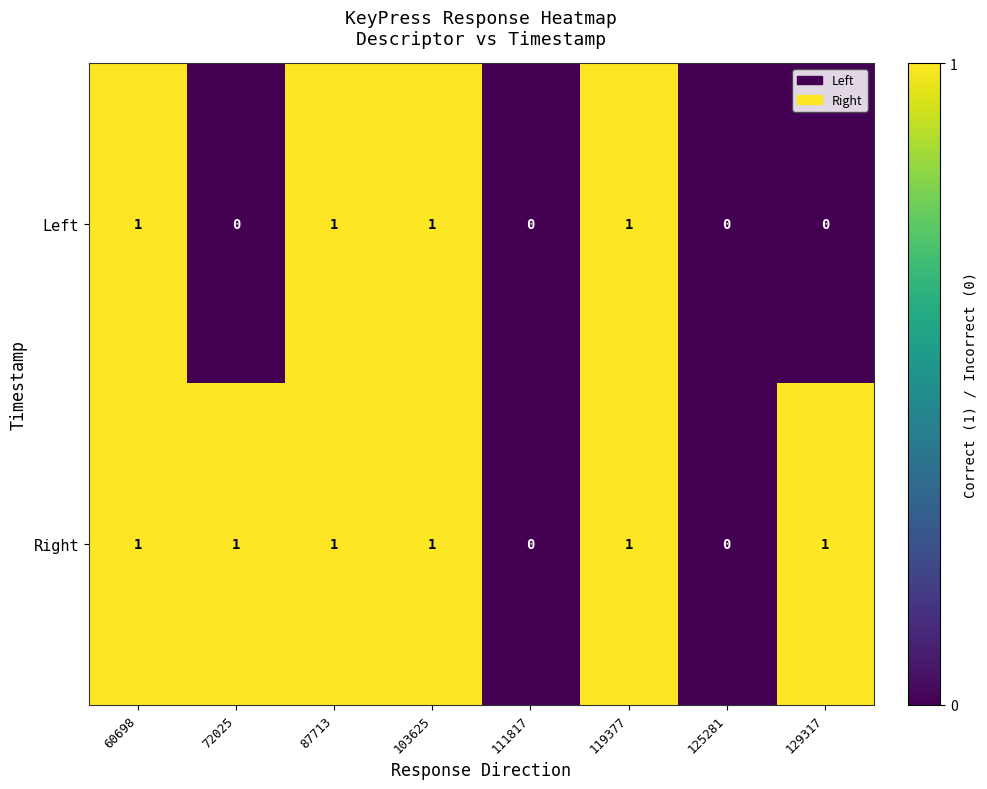

Between 72025 and 119377, which series saw the biggest shift?

Left